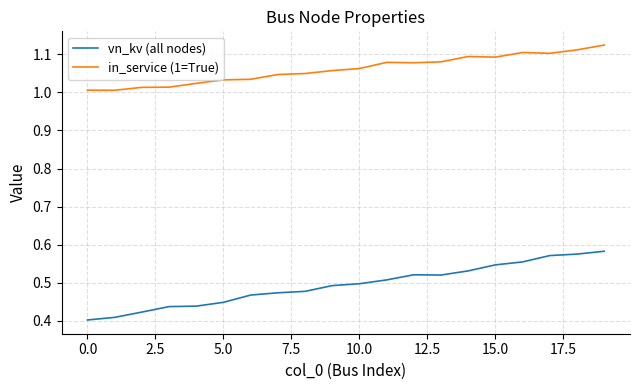

How many distinct data groups are displayed?

2